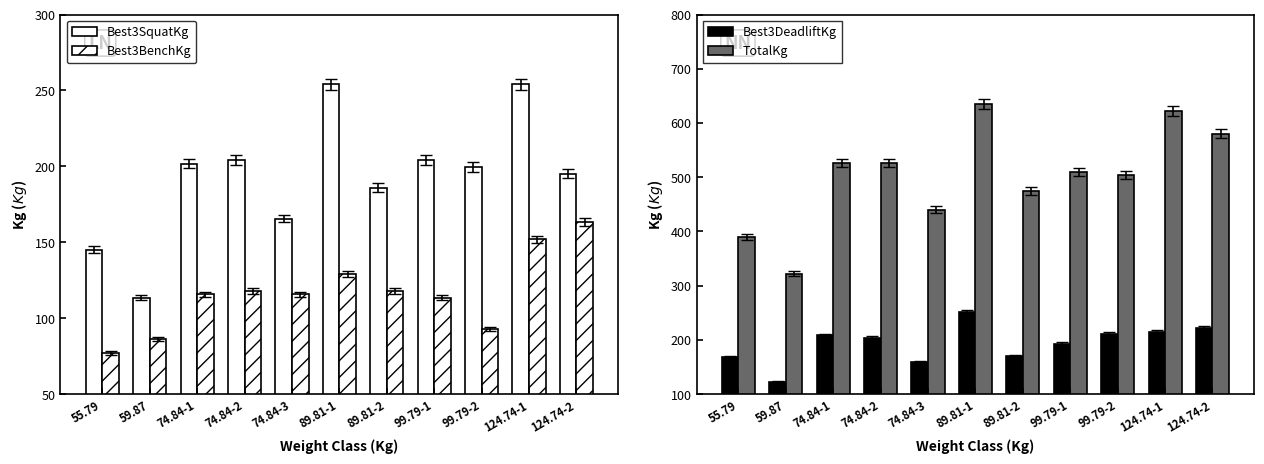

Which series has the largest total across all categories?

TotalKg